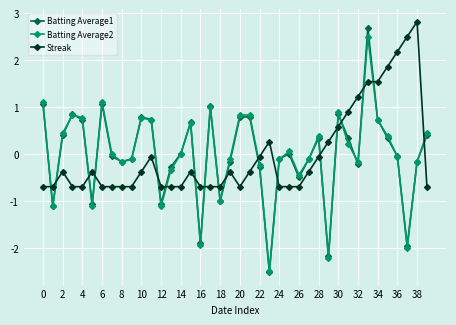

After their last crossing, which series has the higher values: Batting Average1 or Streak?

Batting Average1